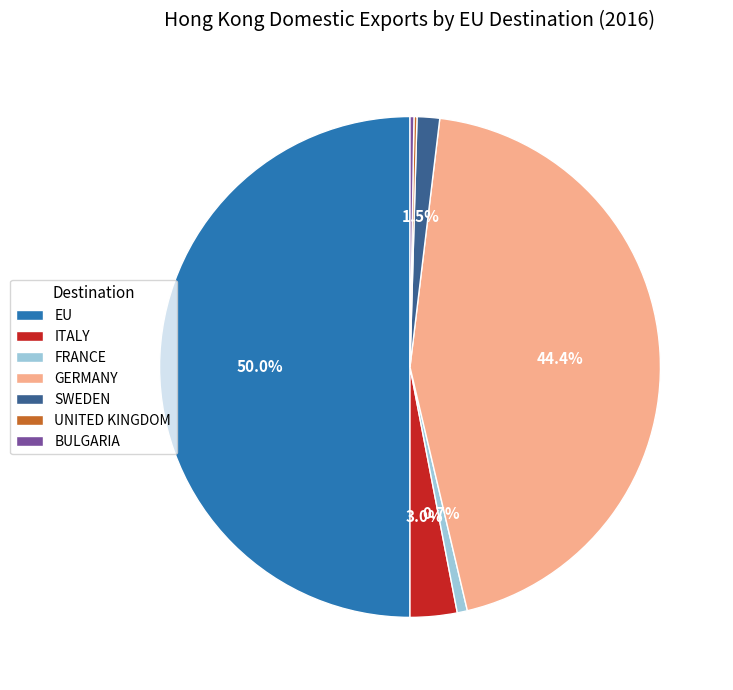

Which slice is the largest?

EU